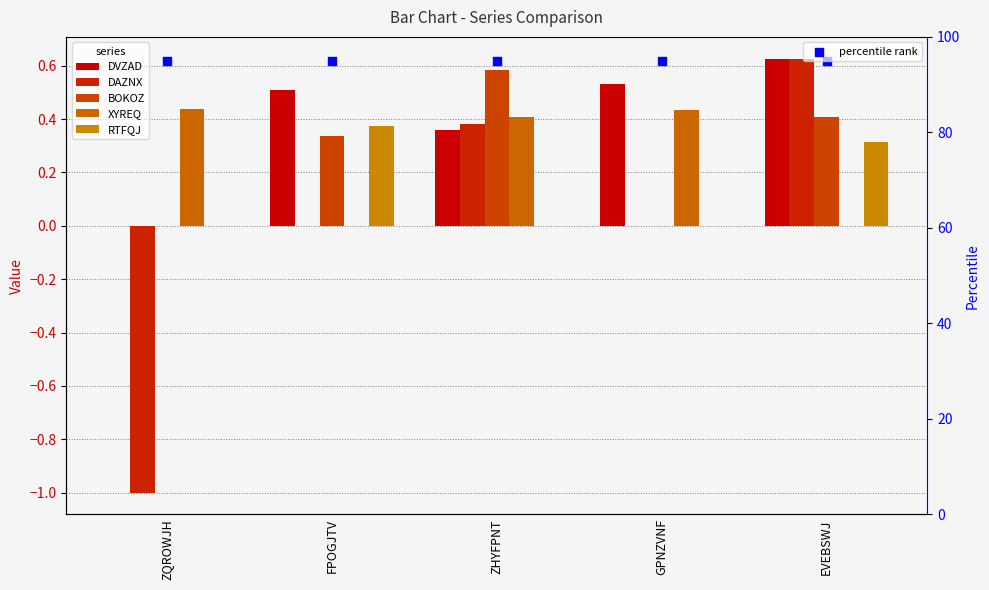

At which category is the sum across all series the highest?

EVEBSWJ